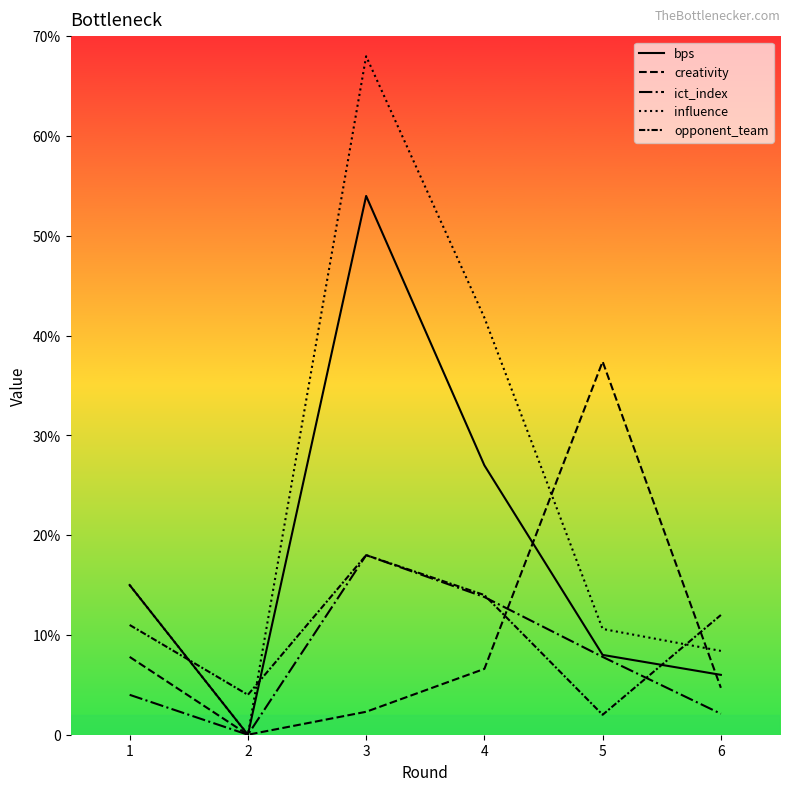

Does the chart have visible grid lines?

No